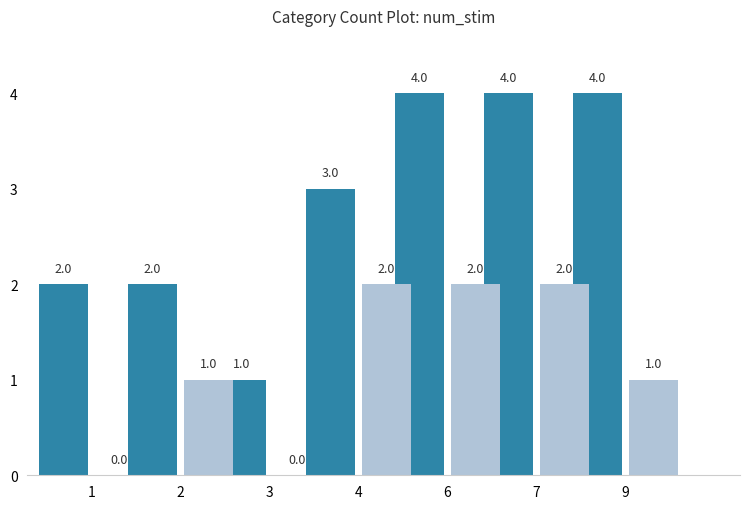

Reading right to left, what are all the values shown in this chart?

total: 9=4	7=4	6=4	4=3	3=1	2=2	1=2
match: 9=1	7=2	6=2	4=2	3=0	2=1	1=0